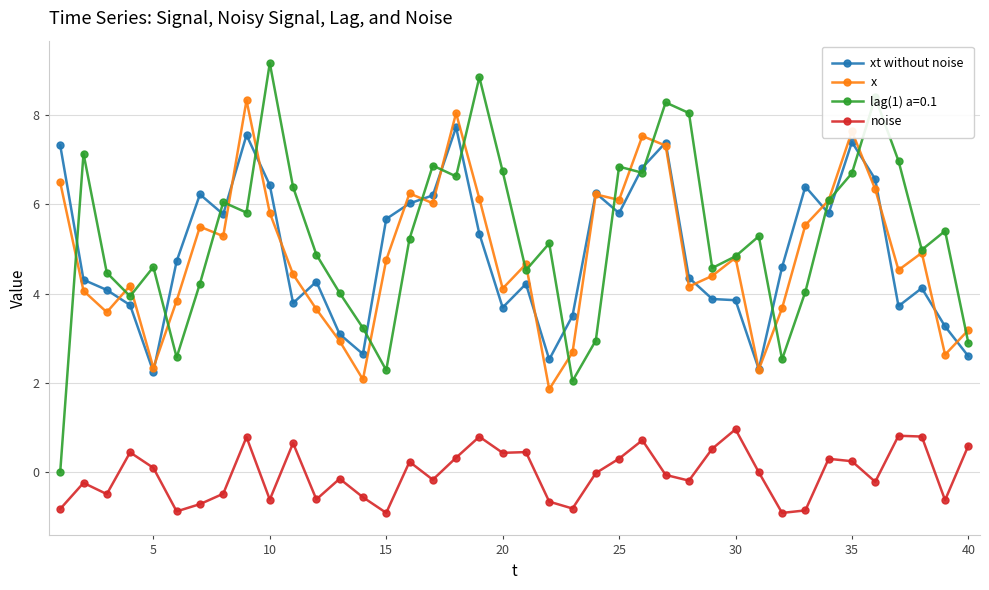

What is the highest value of the lag(1) a=0.1 series?

9.2